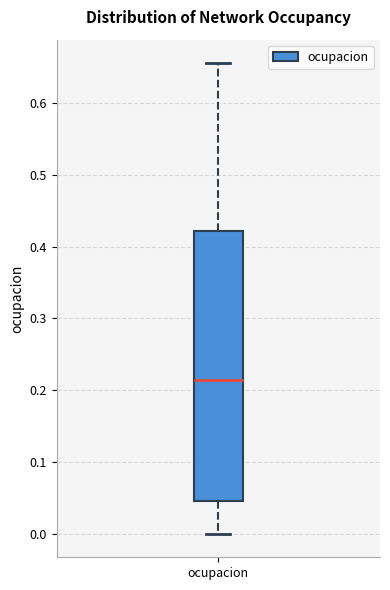

Transcribe this box plot: give where the median line is, the range the box spans, and where the two whiskers end, as read against the y-axis. The values are not printed on the chart, so give them approximately, as read against the axis.

median 0.21, box 0.05 to 0.42, whiskers 0.00 to 0.66